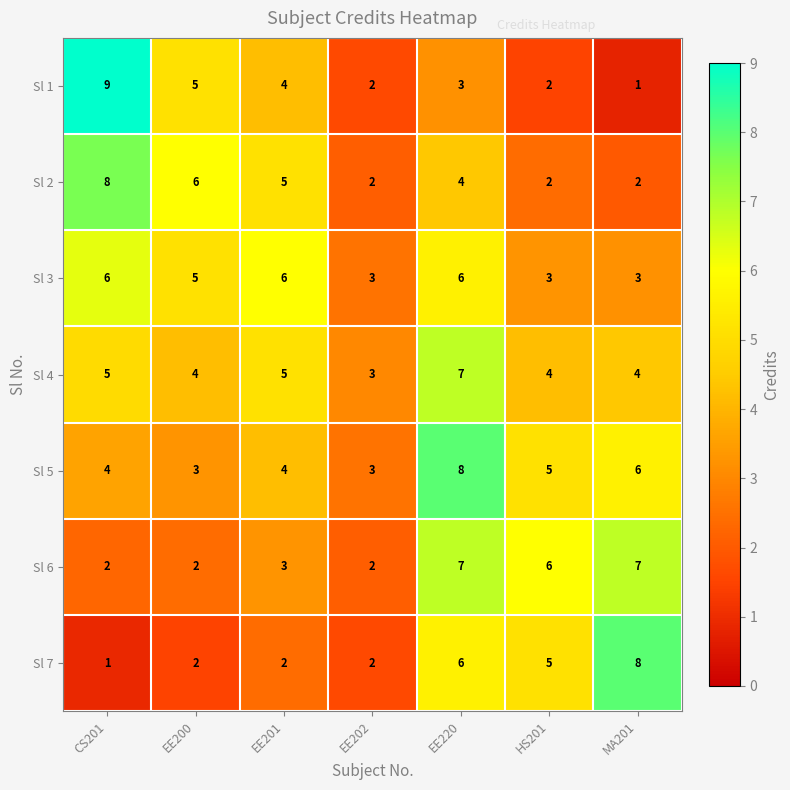

How many Sl 2 values are between 2 and 6?

6